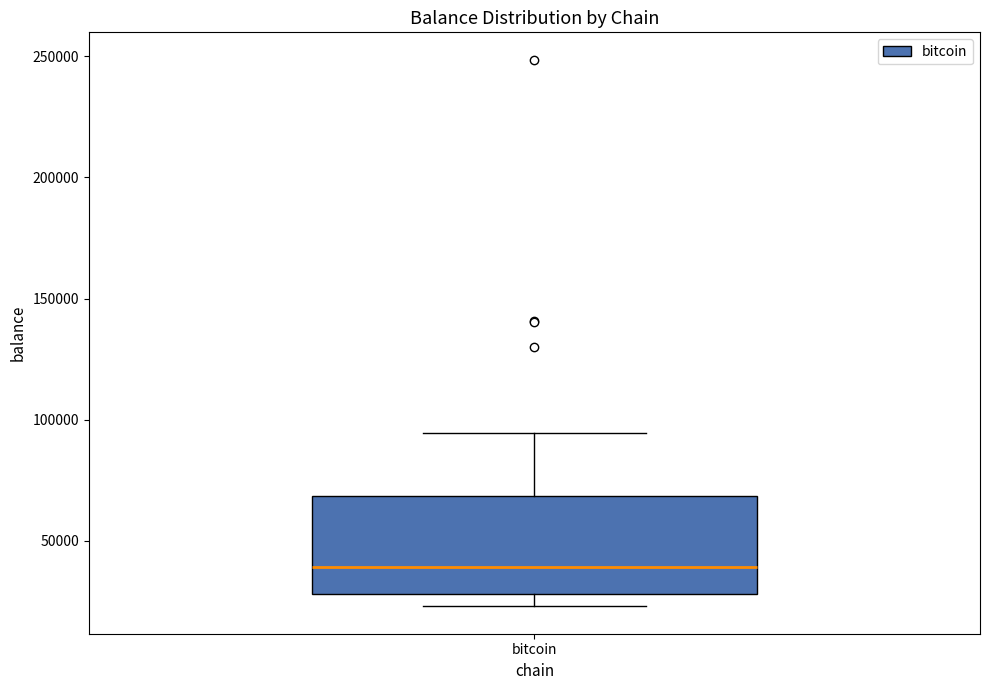

Transcribe this box plot: give where the median line is, the range the box spans, and where the two whiskers end, as read against the y-axis. The values are not printed on the chart, so give them approximately, as read against the axis.

median 40000, box 30000 to 70000, whiskers 25000 to 95000